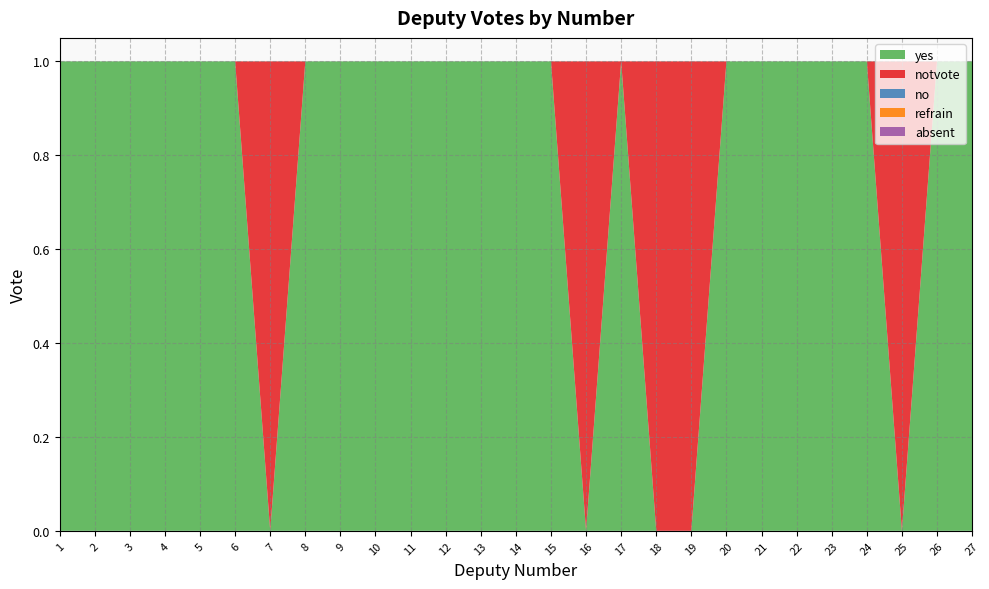

Reading right to left, extract all data points from this chart.

yes: 27=1	26=1	25=0	24=1	23=1	22=1	21=1	20=1	19=0	18=0	17=1	16=0	15=1	14=1	13=1	12=1	11=1	10=1	9=1	8=1	7=0	6=1	5=1	4=1	3=1	2=1	1=1
notvote: 27=0	26=0	25=1	24=0	23=0	22=0	21=0	20=0	19=1	18=1	17=0	16=1	15=0	14=0	13=0	12=0	11=0	10=0	9=0	8=0	7=1	6=0	5=0	4=0	3=0	2=0	1=0
no: 27=0	26=0	25=0	24=0	23=0	22=0	21=0	20=0	19=0	18=0	17=0	16=0	15=0	14=0	13=0	12=0	11=0	10=0	9=0	8=0	7=0	6=0	5=0	4=0	3=0	2=0	1=0
refrain: 27=0	26=0	25=0	24=0	23=0	22=0	21=0	20=0	19=0	18=0	17=0	16=0	15=0	14=0	13=0	12=0	11=0	10=0	9=0	8=0	7=0	6=0	5=0	4=0	3=0	2=0	1=0
absent: 27=0	26=0	25=0	24=0	23=0	22=0	21=0	20=0	19=0	18=0	17=0	16=0	15=0	14=0	13=0	12=0	11=0	10=0	9=0	8=0	7=0	6=0	5=0	4=0	3=0	2=0	1=0